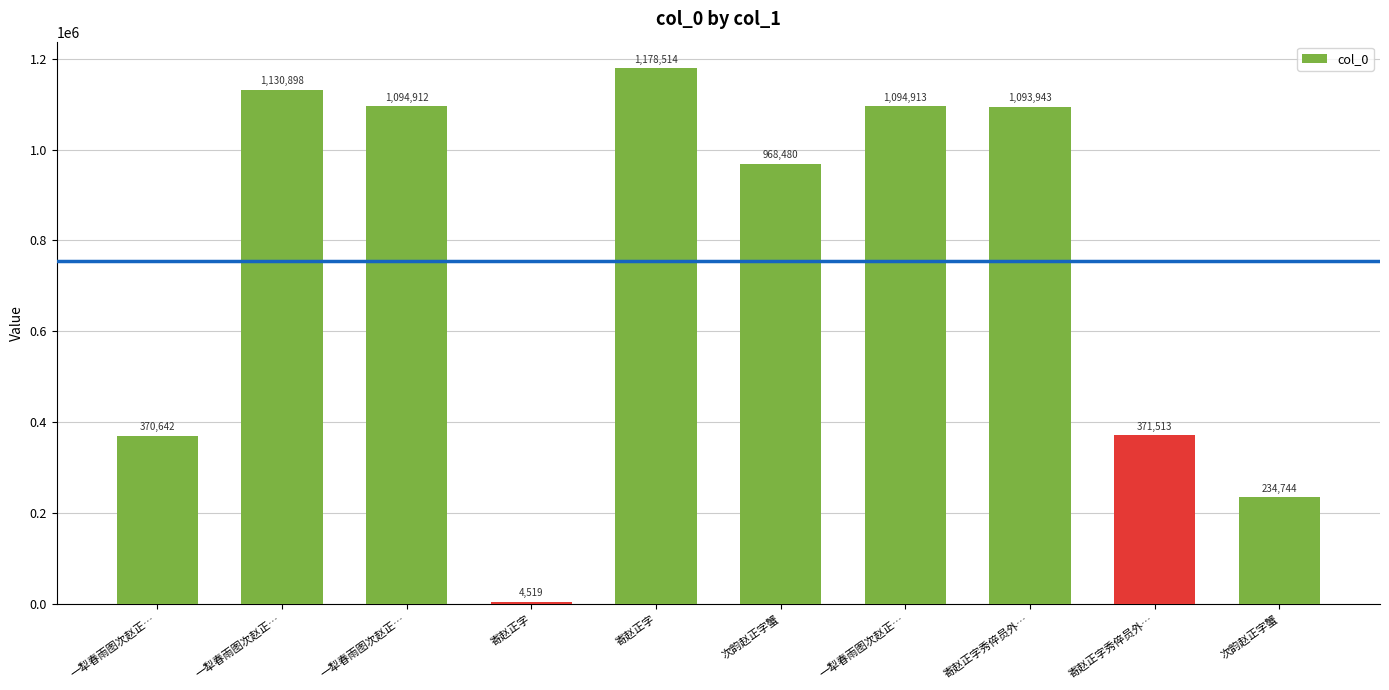

How many bars are there in total?

10